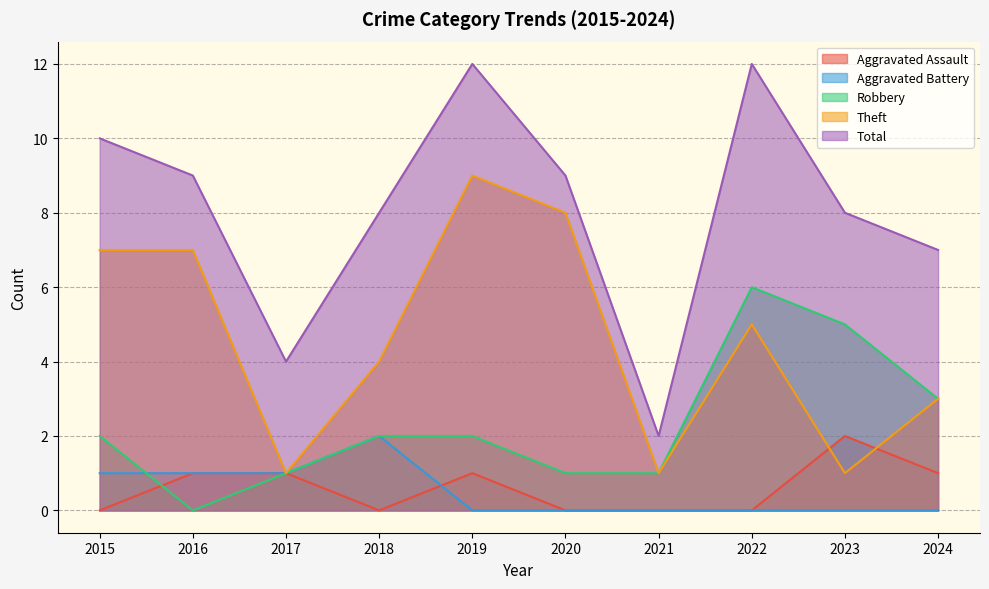

Count the number of data series in this chart.

5